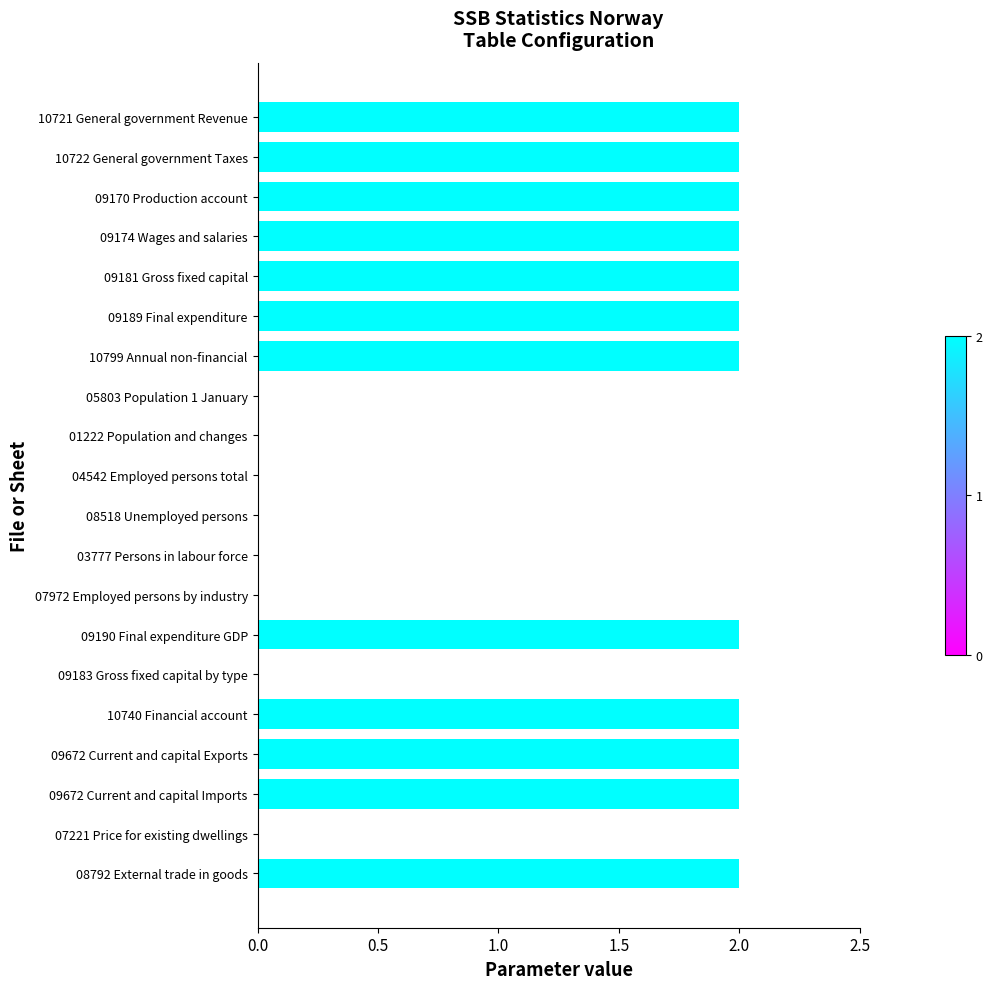

Are the bars grouped side by side (vs. stacked)?

No